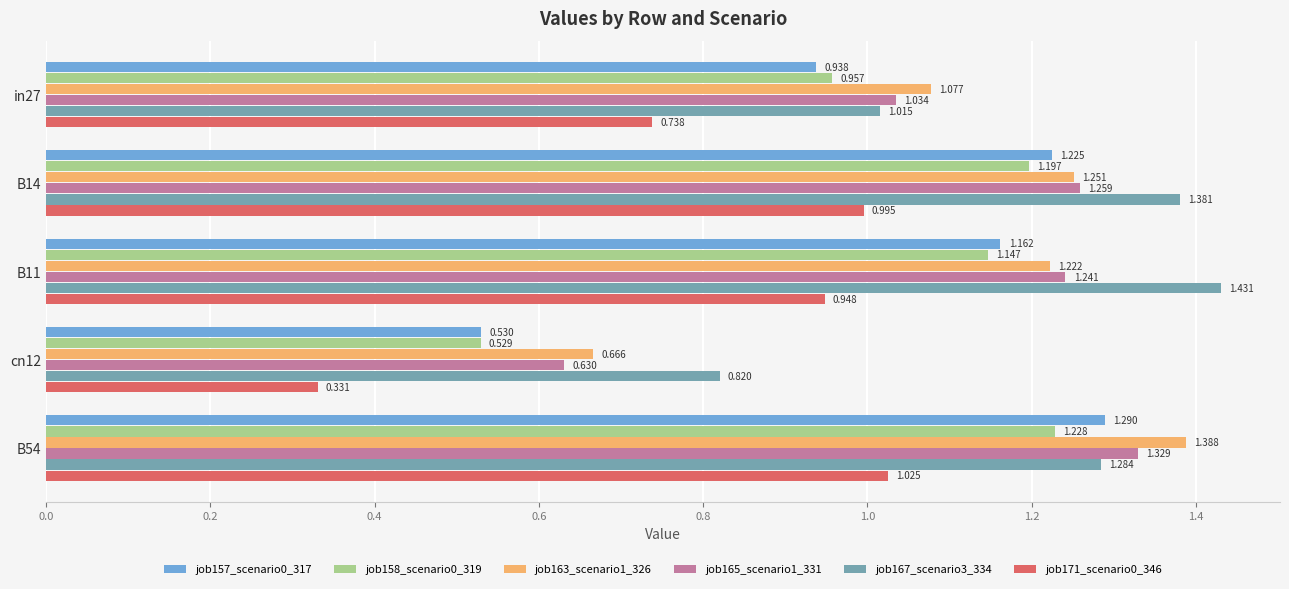

How many values in the job157_scenario0_317 series exceed 1?

3